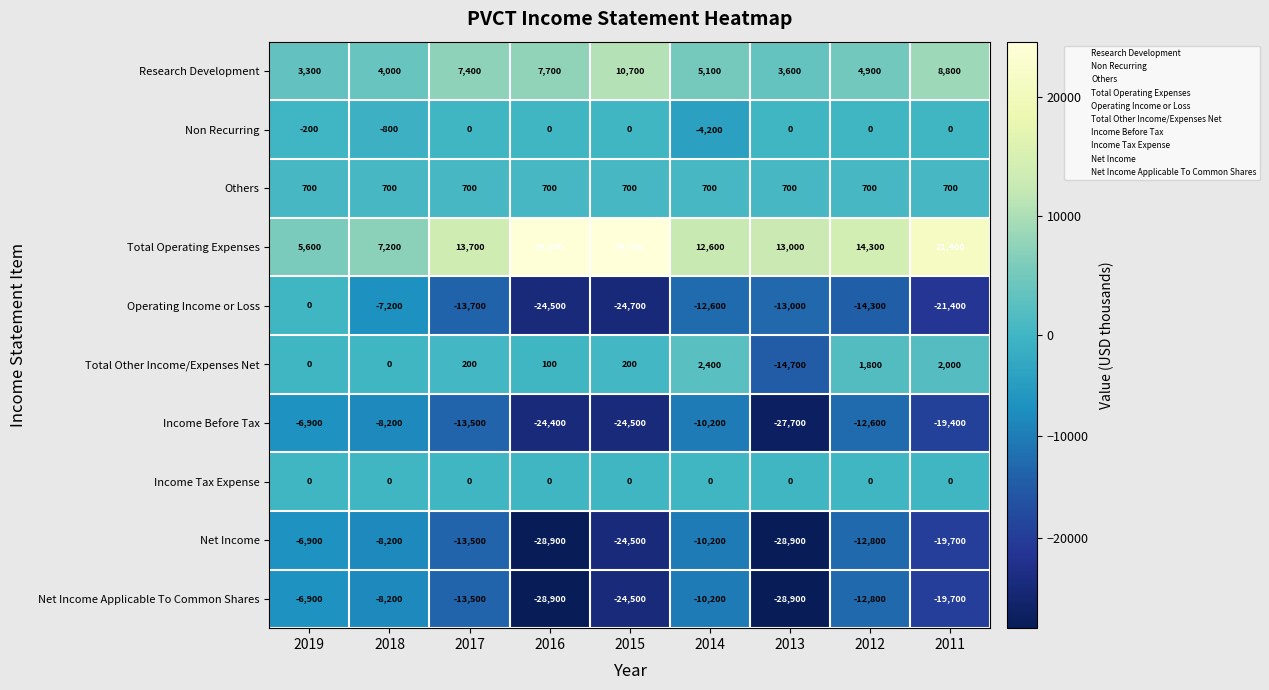

What is the total value across all series at 2012?

-30800